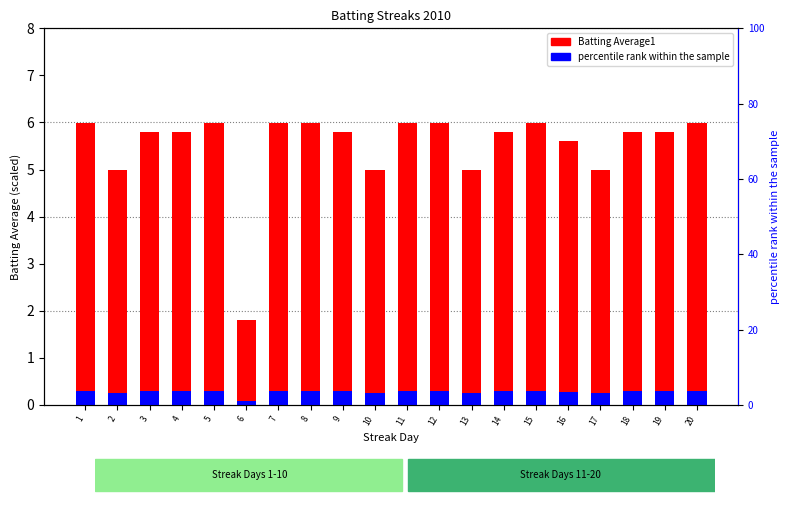

What is the average value of the Batting Average1 series?

5.5